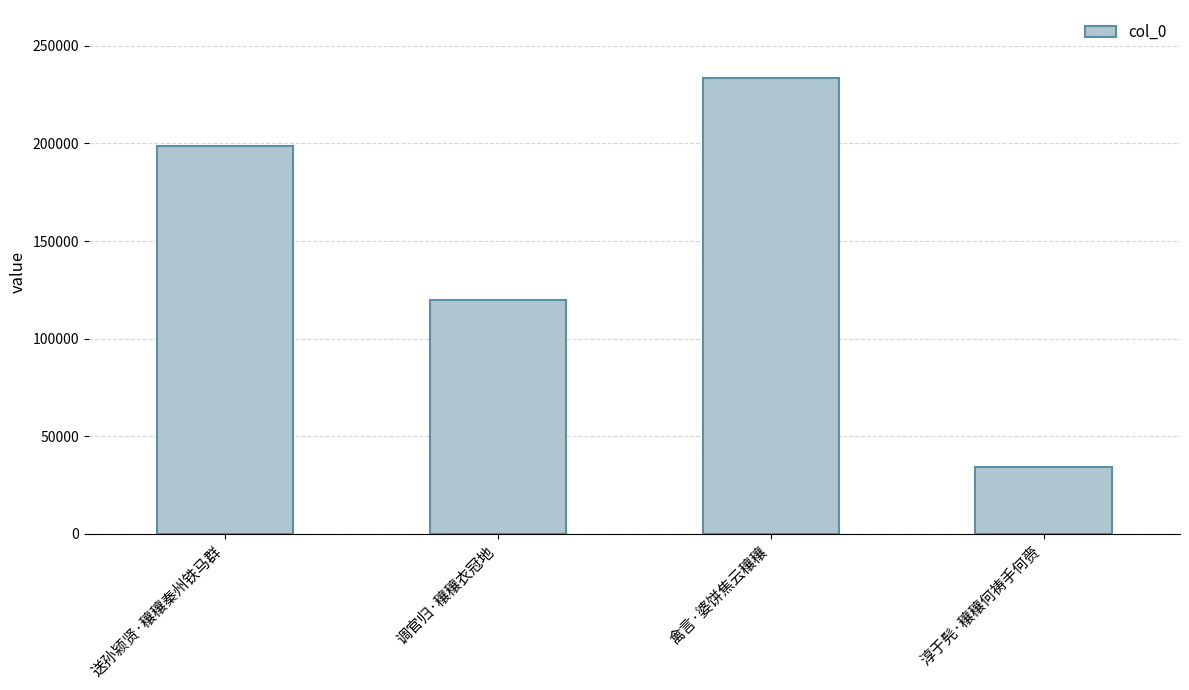

Count the values in the range 119520 to 233434.

3